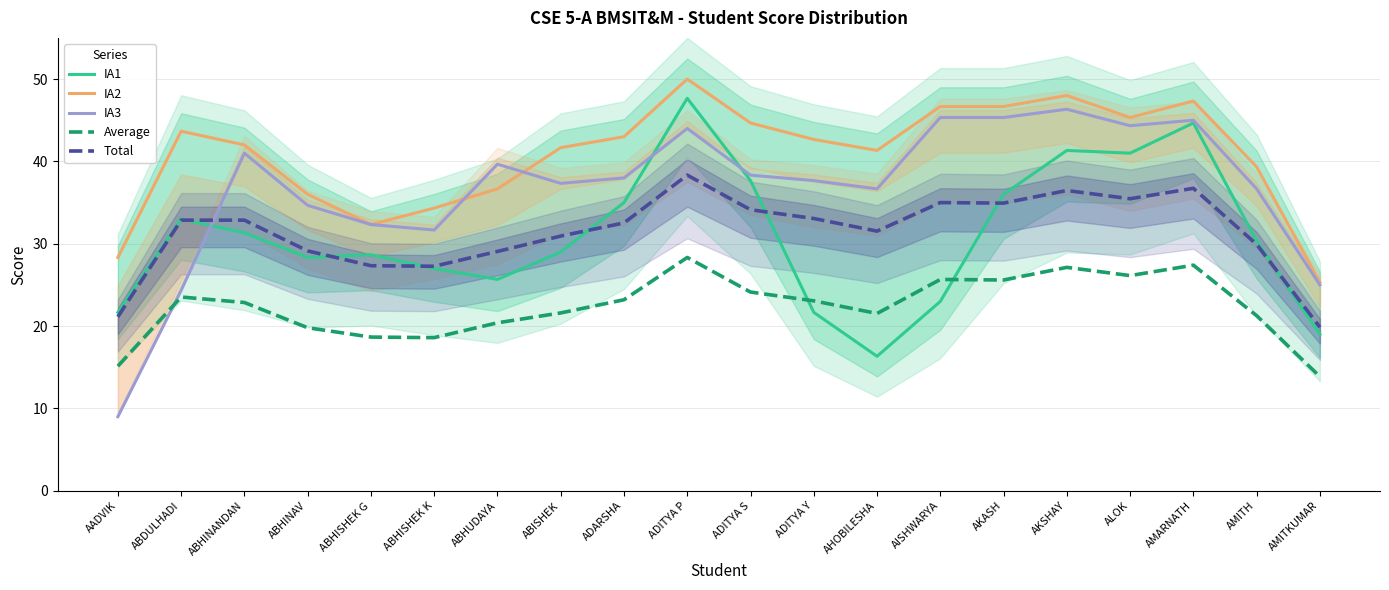

Where does the IA3 series first go above 38?

ABHINANDAN